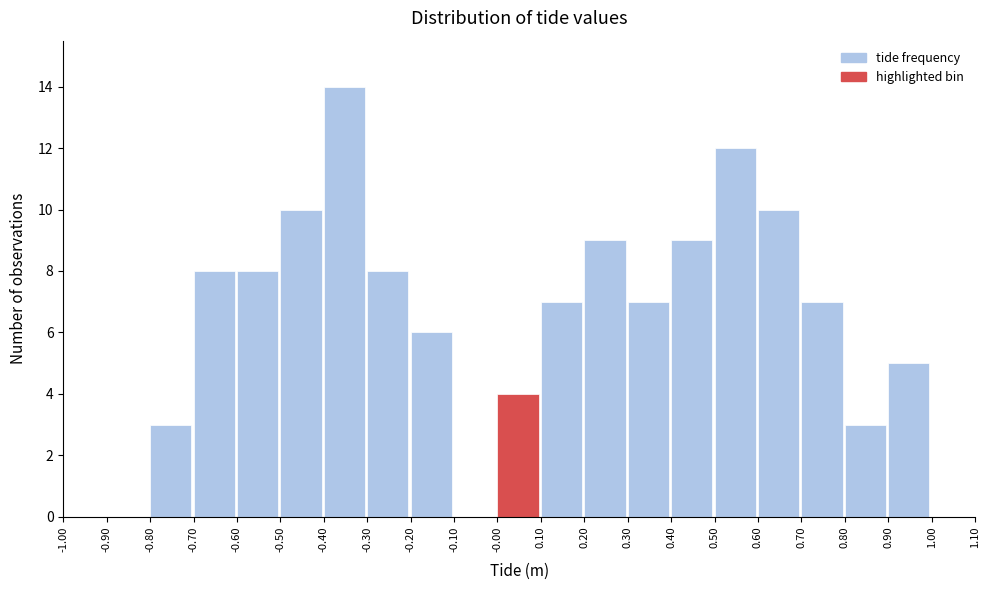

Which range on the x-axis has the tallest bar?

-0.40 to -0.30